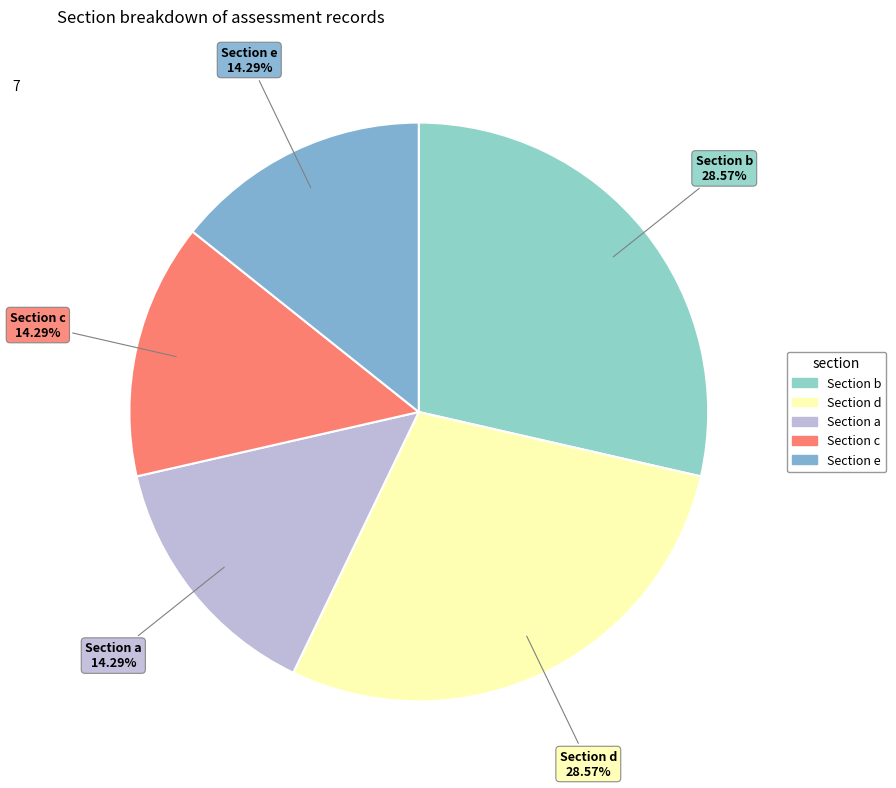

How many slices are in this pie chart?

5